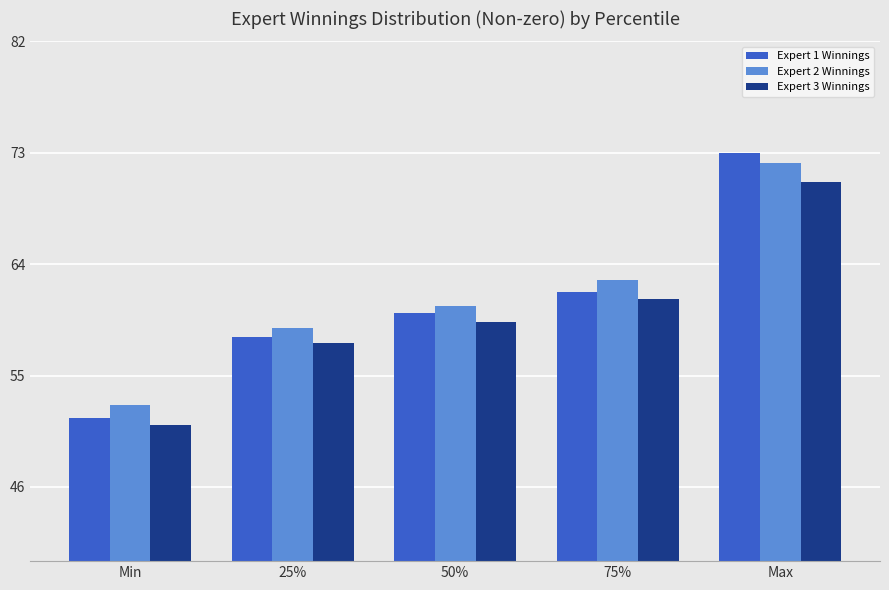

What is the difference between the maximum and minimum values in the Expert 2 Winnings series?

19.6